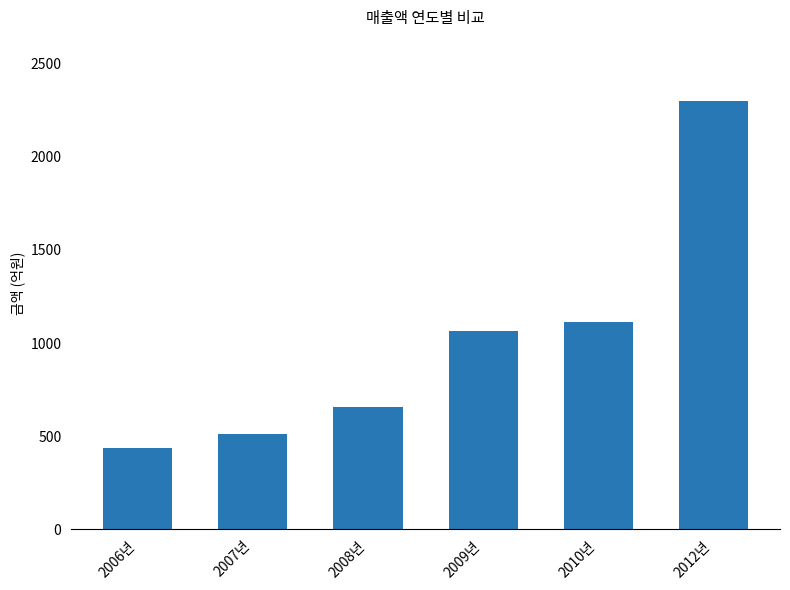

What is the difference between the maximum and minimum values?

1859.9